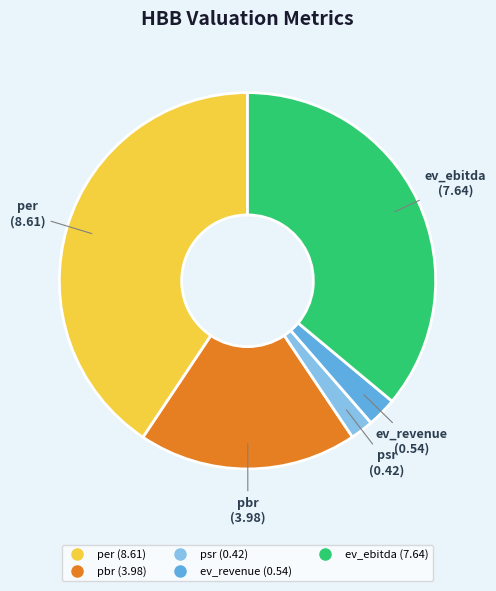

What is the smallest slice in the pie chart?

psr